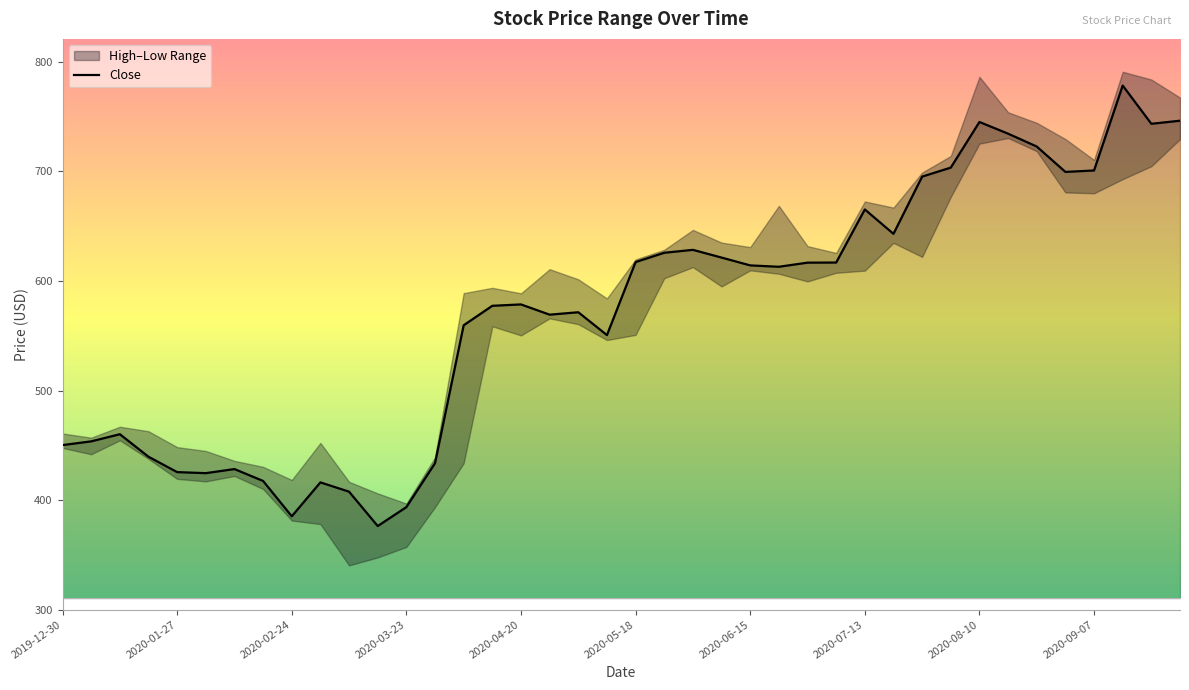

The chart shows a value of 450.2 at 2019-12-30. True or false?

True